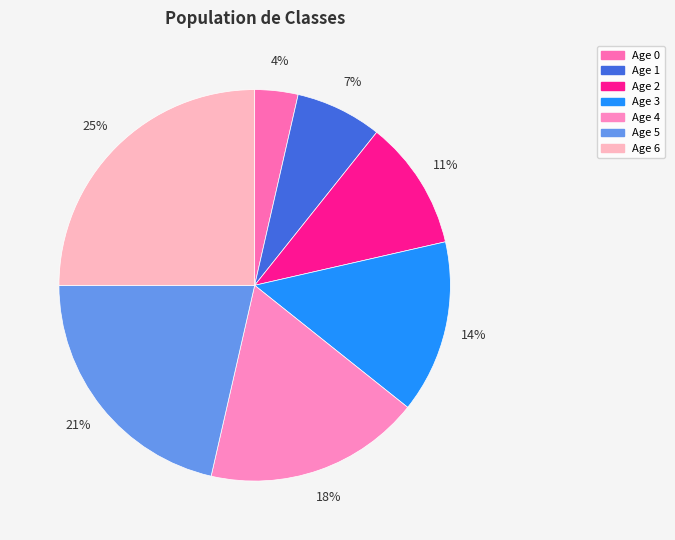

Which slice is the largest?

Age 6